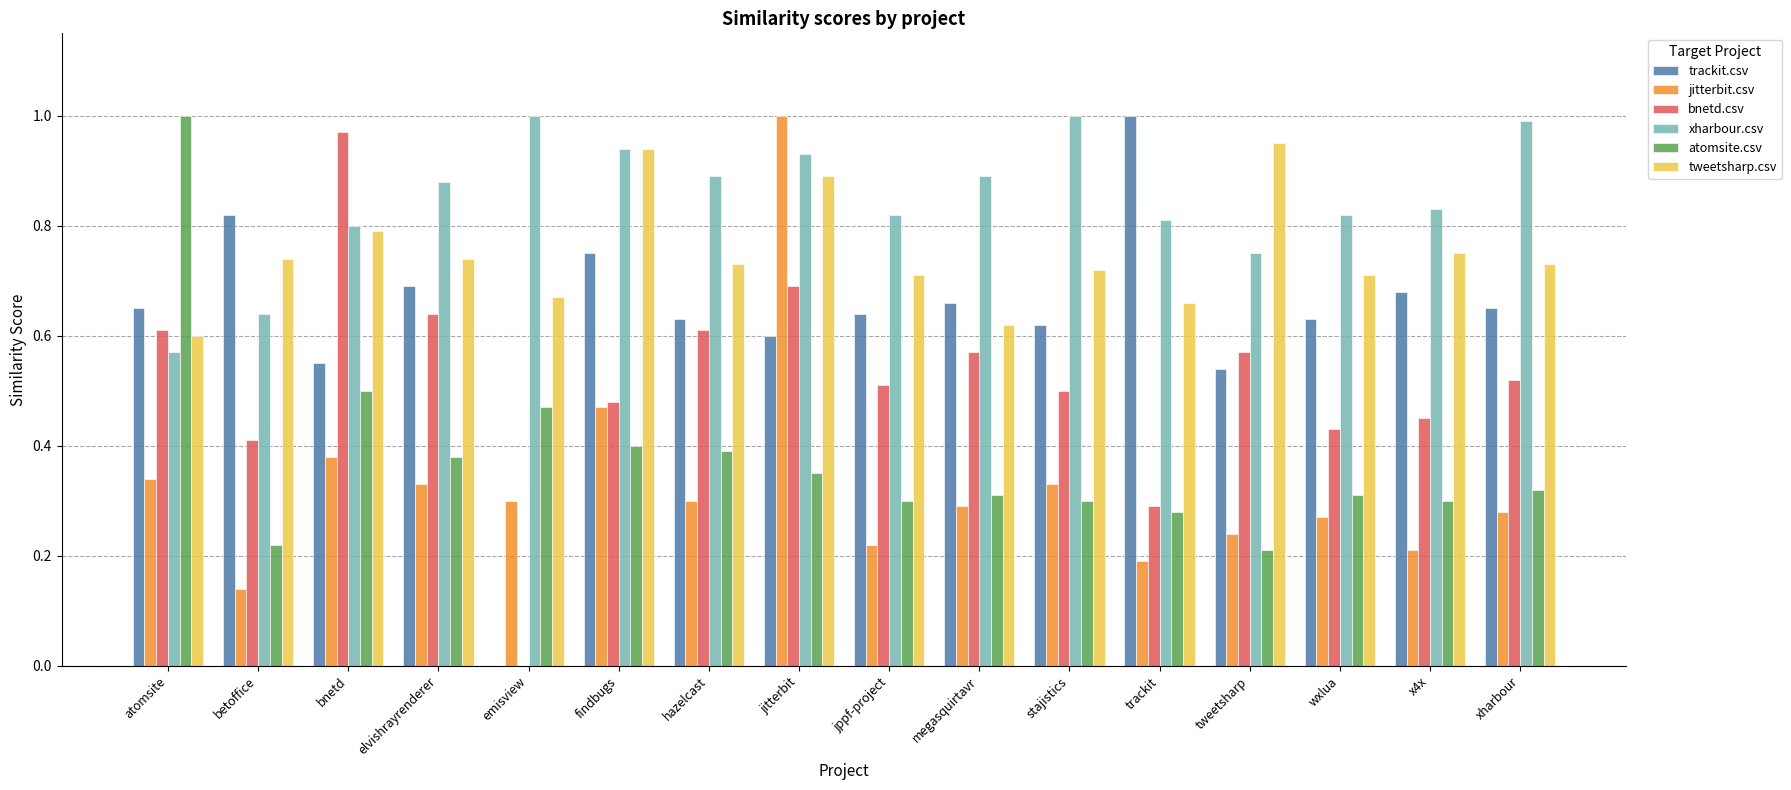

Which series changed the most between atomsite and elvishrayrenderer?

atomsite.csv